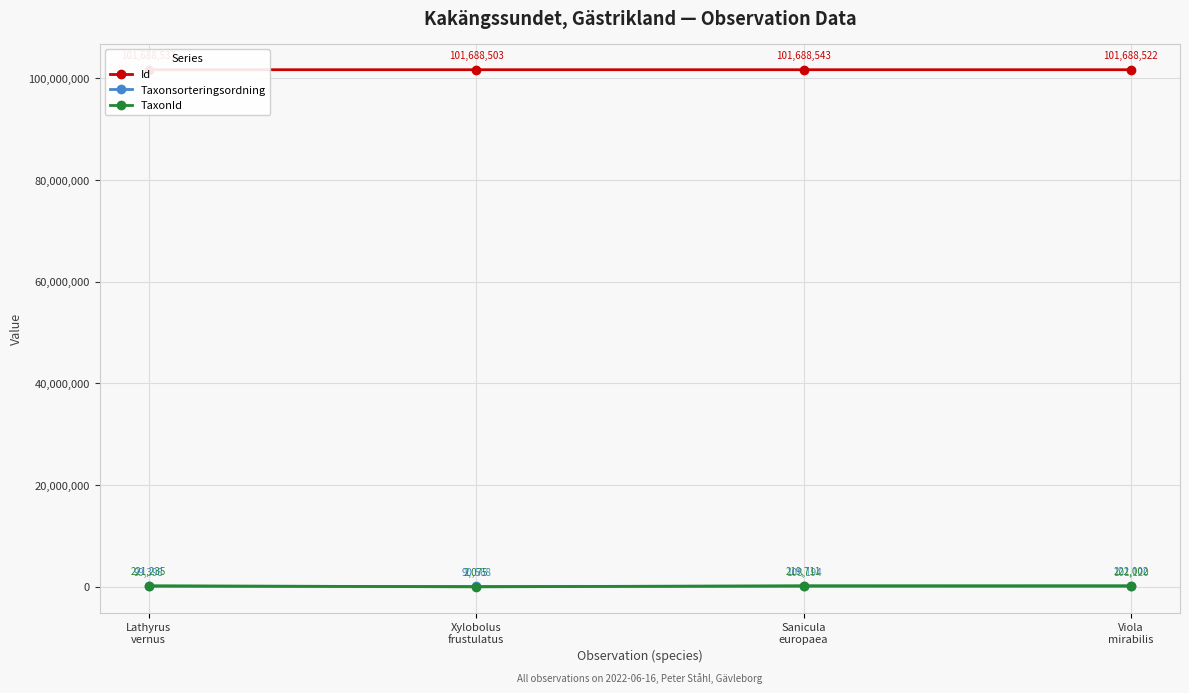

What is the total value across all series at Sanicula
europaea?

102016448